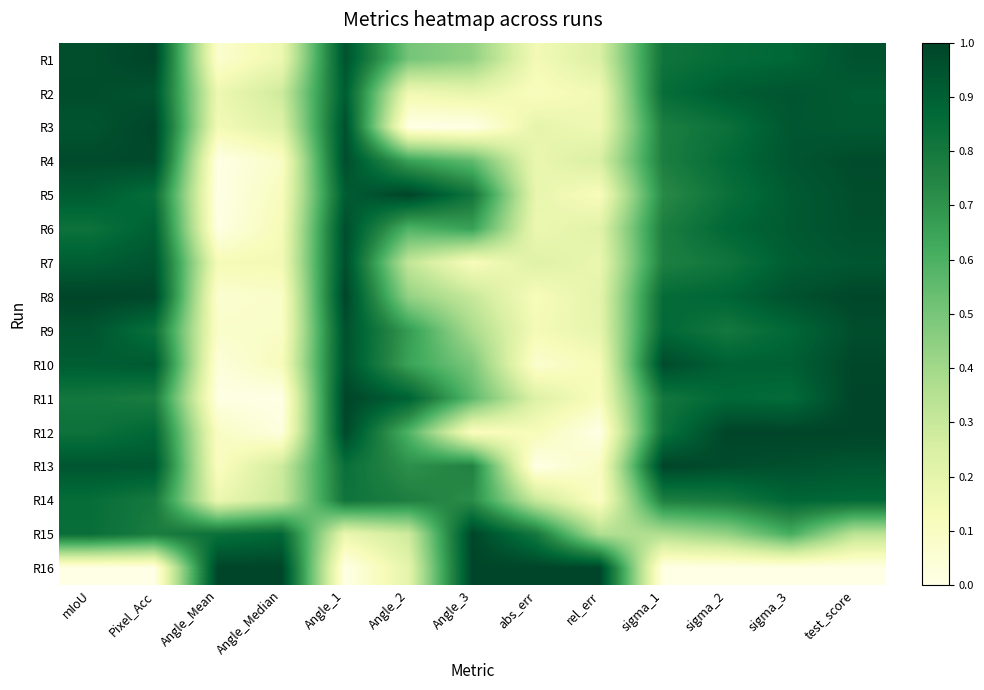

Reading right to left, transcribe all the data shown in this chart.

R1: test_score=0.9	sigma_3=0.9	sigma_2=0.9	sigma_1=0.8	rel_err=0.2	abs_err=0.1	Angle_3=0.4	Angle_2=0.5	Angle_1=0.9	Angle_Median=0.2	Angle_Mean=0.1	Pixel_Acc=1.0	mIoU=1.0
R2: test_score=0.9	sigma_3=0.9	sigma_2=0.9	sigma_1=0.8	rel_err=0.2	abs_err=0.1	Angle_3=0.2	Angle_2=0.2	Angle_1=0.9	Angle_Median=0.3	Angle_Mean=0.2	Pixel_Acc=0.9	mIoU=1.0
R3: test_score=0.9	sigma_3=0.9	sigma_2=0.8	sigma_1=0.8	rel_err=0.2	abs_err=0.2	Angle_3=0.0	Angle_2=0.0	Angle_1=1.0	Angle_Median=0.2	Angle_Mean=0.1	Pixel_Acc=1.0	mIoU=0.9
R4: test_score=1.0	sigma_3=0.9	sigma_2=0.9	sigma_1=0.8	rel_err=0.2	abs_err=0.2	Angle_3=0.6	Angle_2=0.6	Angle_1=1.0	Angle_Median=0.1	Angle_Mean=0.0	Pixel_Acc=1.0	mIoU=1.0
R5: test_score=1.0	sigma_3=0.9	sigma_2=0.8	sigma_1=0.7	rel_err=0.1	abs_err=0.2	Angle_3=0.8	Angle_2=1.0	Angle_1=0.9	Angle_Median=0.1	Angle_Mean=0.0	Pixel_Acc=0.8	mIoU=0.9
R6: test_score=1.0	sigma_3=0.9	sigma_2=0.9	sigma_1=0.8	rel_err=0.2	abs_err=0.2	Angle_3=0.7	Angle_2=0.6	Angle_1=1.0	Angle_Median=0.1	Angle_Mean=0.0	Pixel_Acc=0.9	mIoU=0.8
R7: test_score=0.9	sigma_3=0.9	sigma_2=0.8	sigma_1=0.8	rel_err=0.2	abs_err=0.2	Angle_3=0.1	Angle_2=0.3	Angle_1=1.0	Angle_Median=0.1	Angle_Mean=0.1	Pixel_Acc=0.9	mIoU=0.9
R8: test_score=1.0	sigma_3=1.0	sigma_2=0.9	sigma_1=0.9	rel_err=0.2	abs_err=0.1	Angle_3=0.3	Angle_2=0.4	Angle_1=1.0	Angle_Median=0.1	Angle_Mean=0.1	Pixel_Acc=1.0	mIoU=1.0
R9: test_score=1.0	sigma_3=0.9	sigma_2=0.8	sigma_1=0.9	rel_err=0.2	abs_err=0.1	Angle_3=0.4	Angle_2=0.7	Angle_1=1.0	Angle_Median=0.1	Angle_Mean=0.1	Pixel_Acc=0.8	mIoU=0.9
R10: test_score=1.0	sigma_3=0.9	sigma_2=0.9	sigma_1=1.0	rel_err=0.1	abs_err=0.1	Angle_3=0.5	Angle_2=0.6	Angle_1=1.0	Angle_Median=0.1	Angle_Mean=0.0	Pixel_Acc=0.9	mIoU=0.9
R11: test_score=1.0	sigma_3=0.9	sigma_2=0.9	sigma_1=0.8	rel_err=0.1	abs_err=0.2	Angle_3=0.6	Angle_2=0.9	Angle_1=1.0	Angle_Median=0.0	Angle_Mean=0.0	Pixel_Acc=0.8	mIoU=0.8
R12: test_score=1.0	sigma_3=1.0	sigma_2=1.0	sigma_1=0.8	rel_err=0.0	abs_err=0.1	Angle_3=0.1	Angle_2=0.6	Angle_1=1.0	Angle_Median=0.0	Angle_Mean=0.1	Pixel_Acc=0.9	mIoU=0.8
R13: test_score=0.9	sigma_3=1.0	sigma_2=1.0	sigma_1=1.0	rel_err=0.1	abs_err=0.0	Angle_3=0.8	Angle_2=0.7	Angle_1=0.8	Angle_Median=0.3	Angle_Mean=0.1	Pixel_Acc=0.9	mIoU=0.9
R14: test_score=0.9	sigma_3=0.9	sigma_2=0.8	sigma_1=0.8	rel_err=0.1	abs_err=0.3	Angle_3=0.7	Angle_2=0.8	Angle_1=0.8	Angle_Median=0.3	Angle_Mean=0.2	Pixel_Acc=0.8	mIoU=0.9
R15: test_score=0.3	sigma_3=0.6	sigma_2=0.4	sigma_1=0.4	rel_err=0.4	abs_err=0.8	Angle_3=1.0	Angle_2=0.3	Angle_1=0.2	Angle_Median=0.9	Angle_Mean=0.8	Pixel_Acc=0.8	mIoU=0.8
R16: test_score=0.0	sigma_3=0.0	sigma_2=0.0	sigma_1=0.0	rel_err=1.0	abs_err=1.0	Angle_3=1.0	Angle_2=0.2	Angle_1=0.0	Angle_Median=1.0	Angle_Mean=1.0	Pixel_Acc=0.0	mIoU=0.0